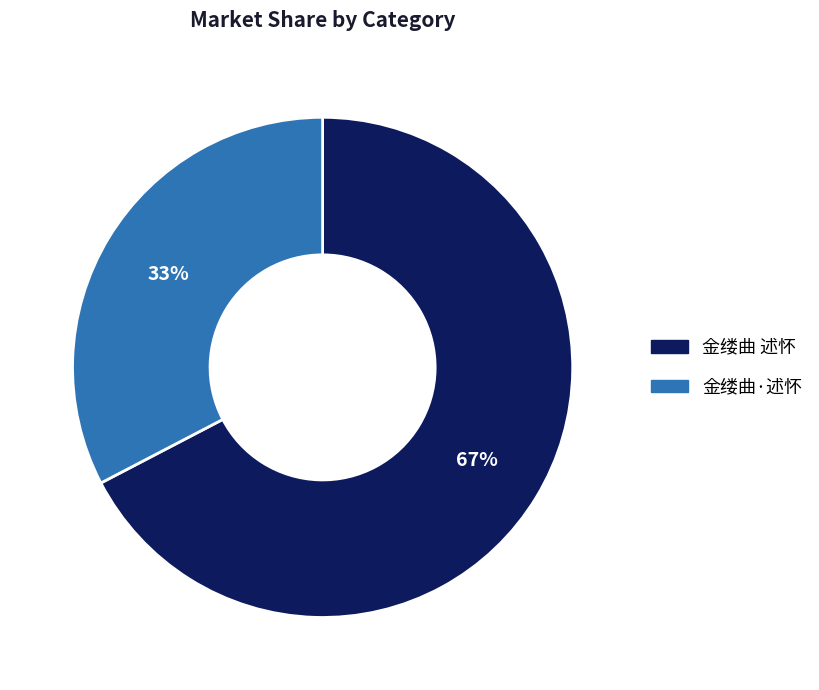

The 金缕曲·述怀 slice represents 33% of the pie. True or false?

True